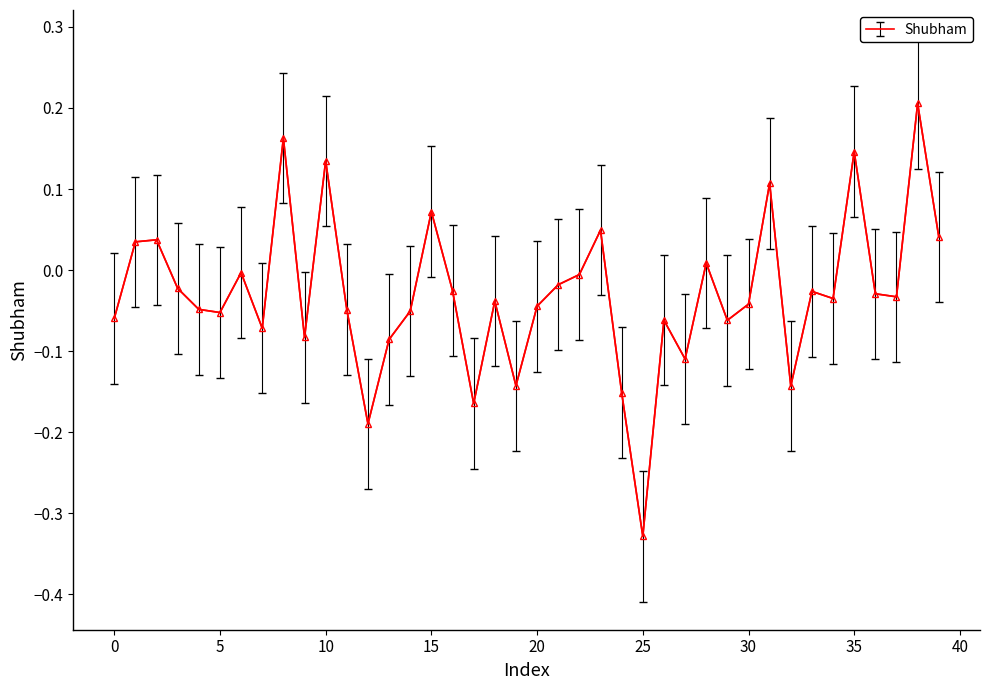

What is the difference between the maximum and minimum values?

0.5